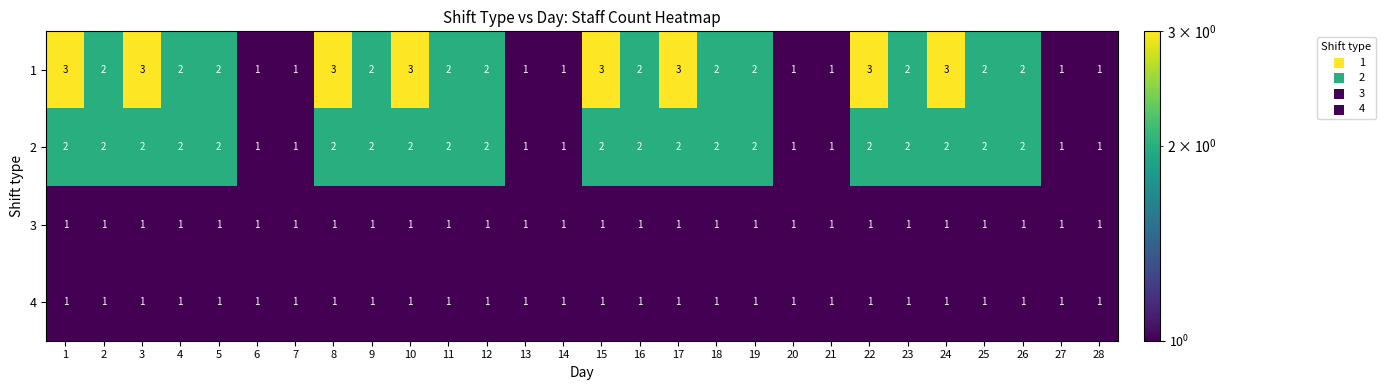

True or false: 2 has a value of 2 at 4.

True